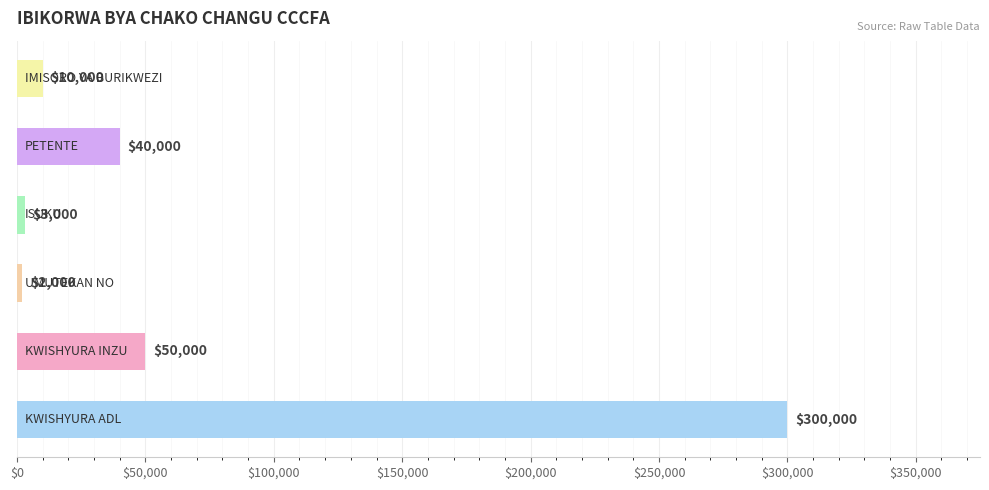

What is the difference between the second highest and second lowest values?

47000